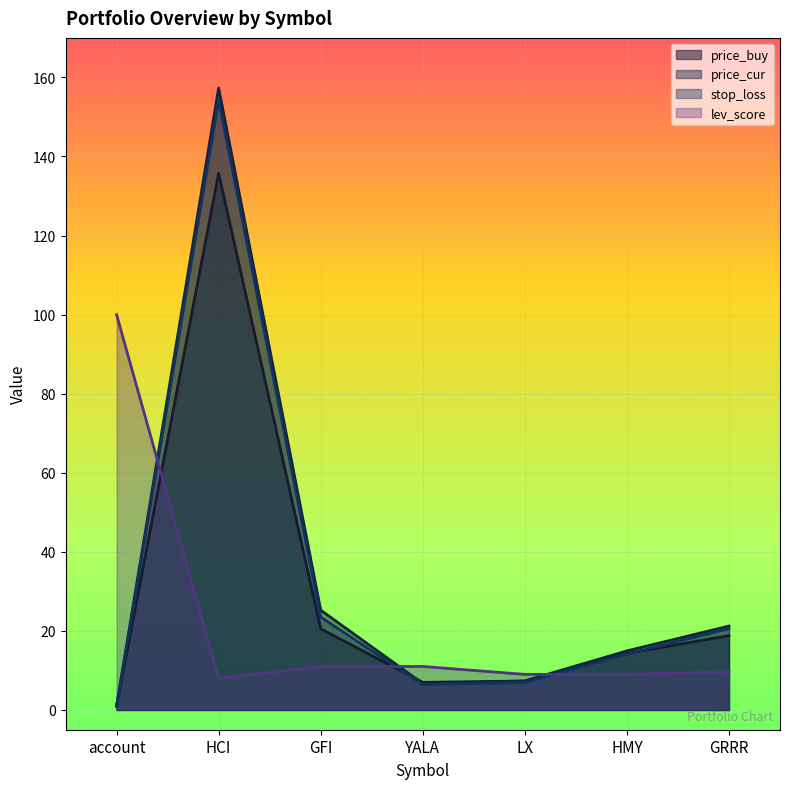

At which label does lev_score first exceed 9?

account